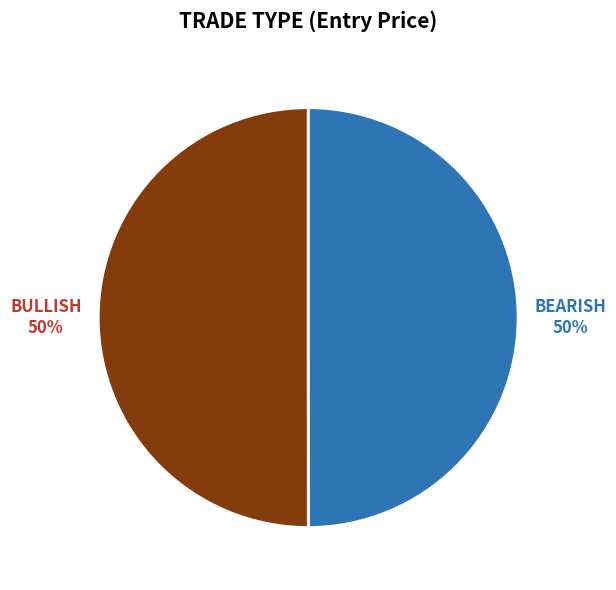

How many slices are in this pie chart?

2